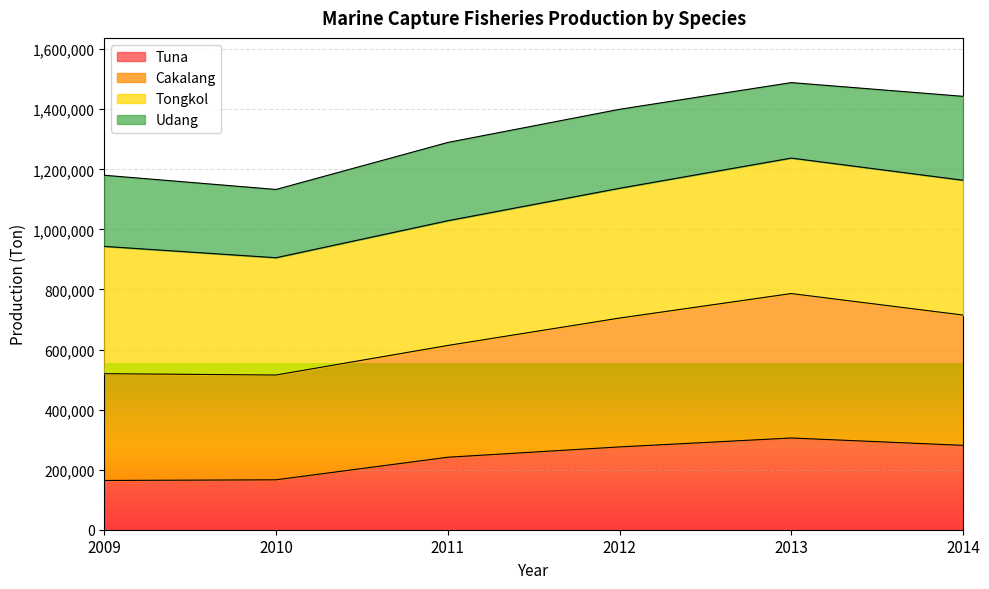

What is the minimum value for Tuna?

163965